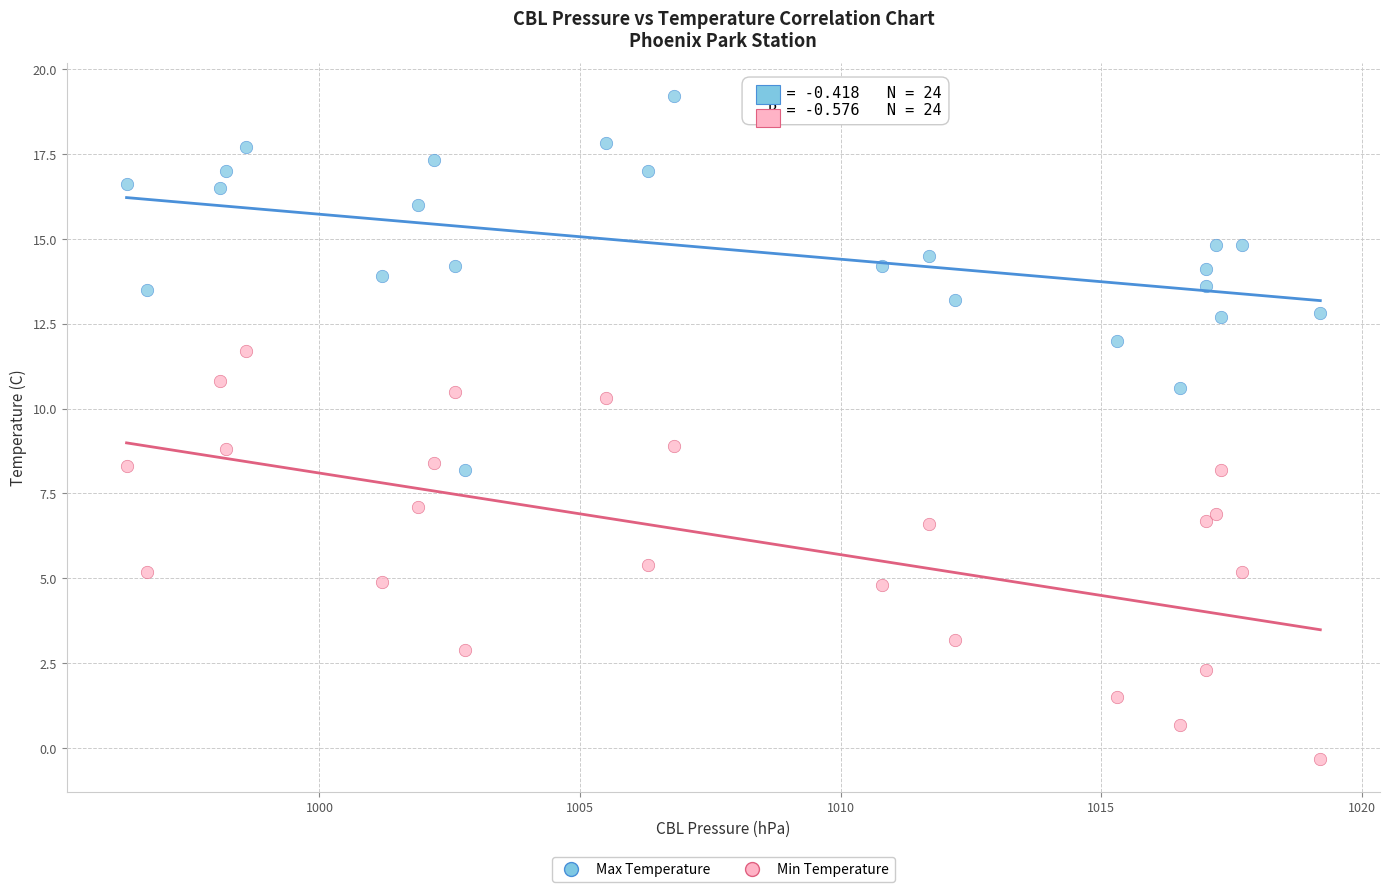

What are all the series names shown in the legend?

Max Temperature, Min Temperature